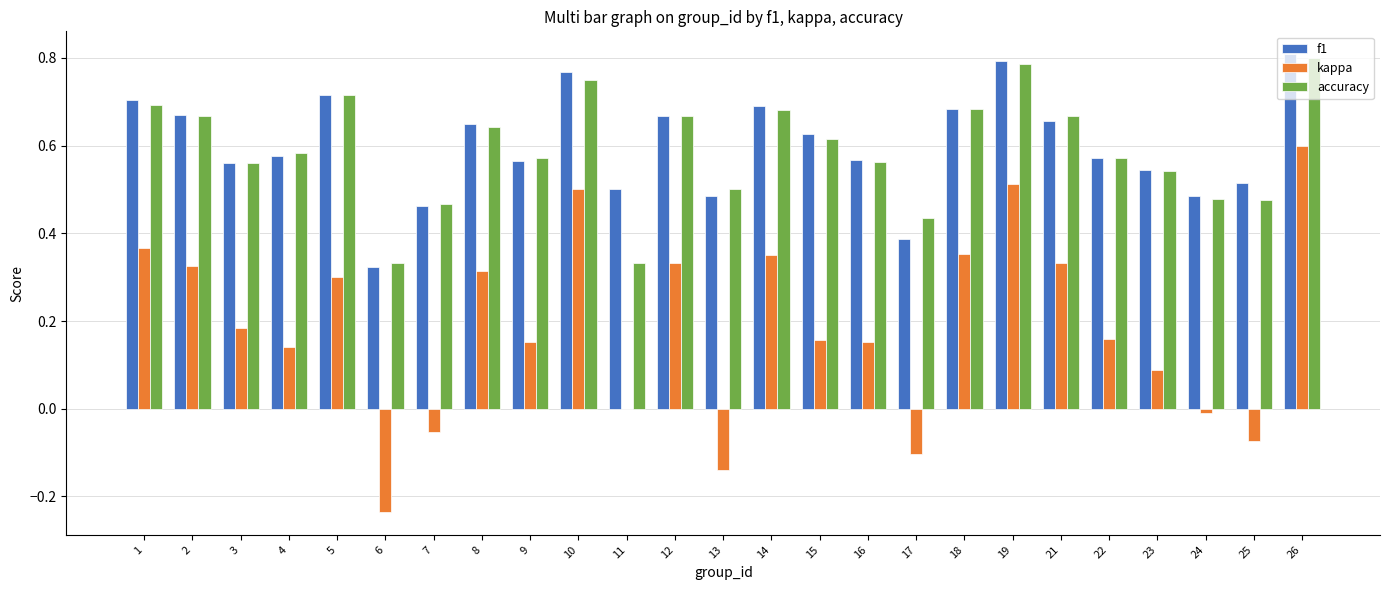

Is the value of accuracy at 22 greater than the value of f1 at 13?

Yes